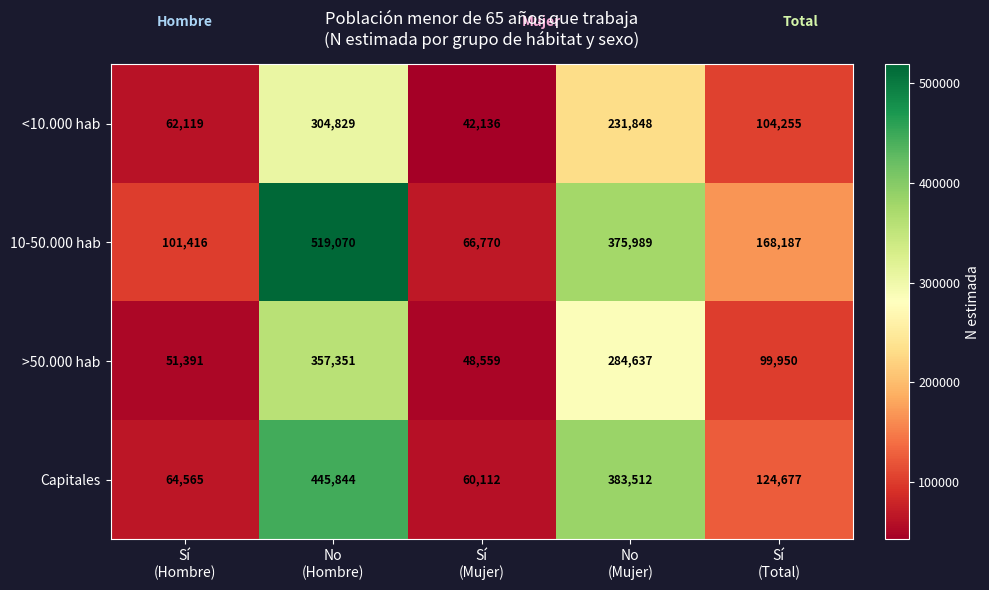

What is the maximum value shown in the chart?

519070